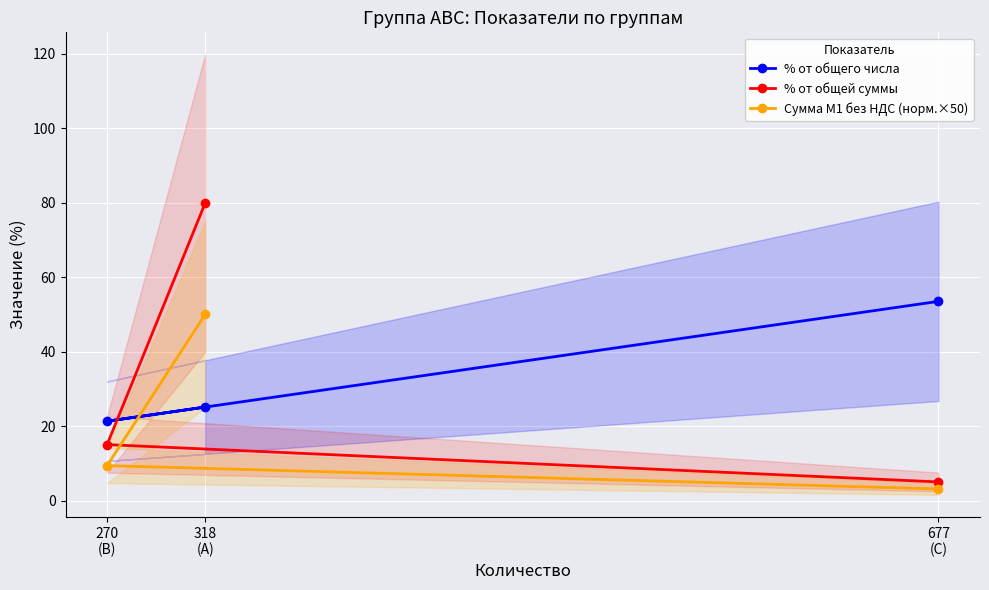

What is the minimum value for % от общей суммы?

5.0